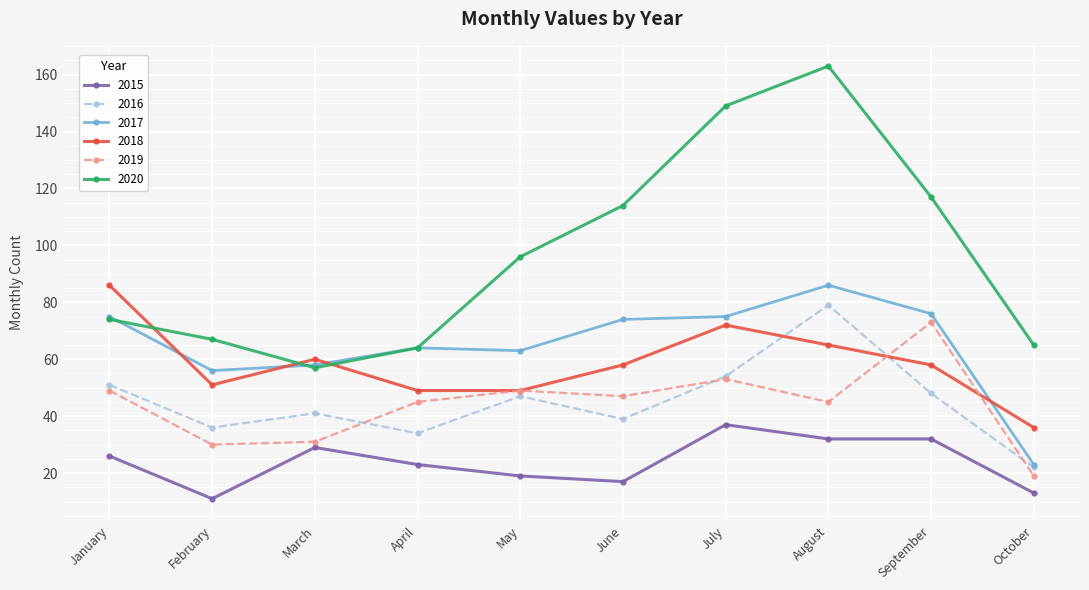

What is the highest value of the 2018 series?

86